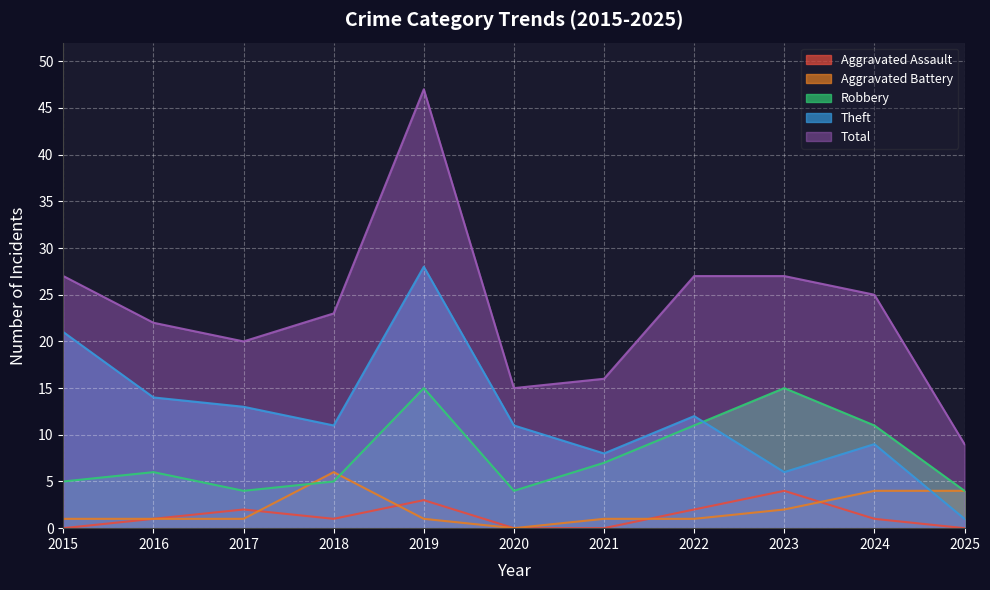

The value of Robbery at 2016 is 3. True or false?

False